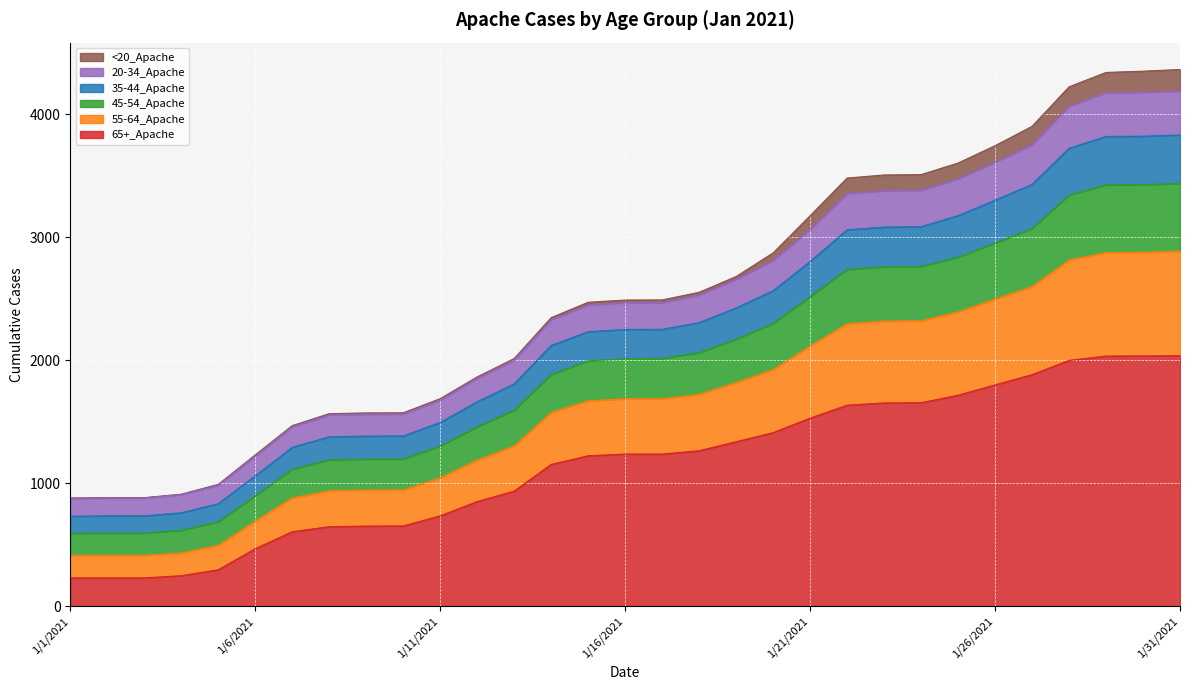

True or false: 65+_Apache has a value of 1800 at 1/26/2021.

True